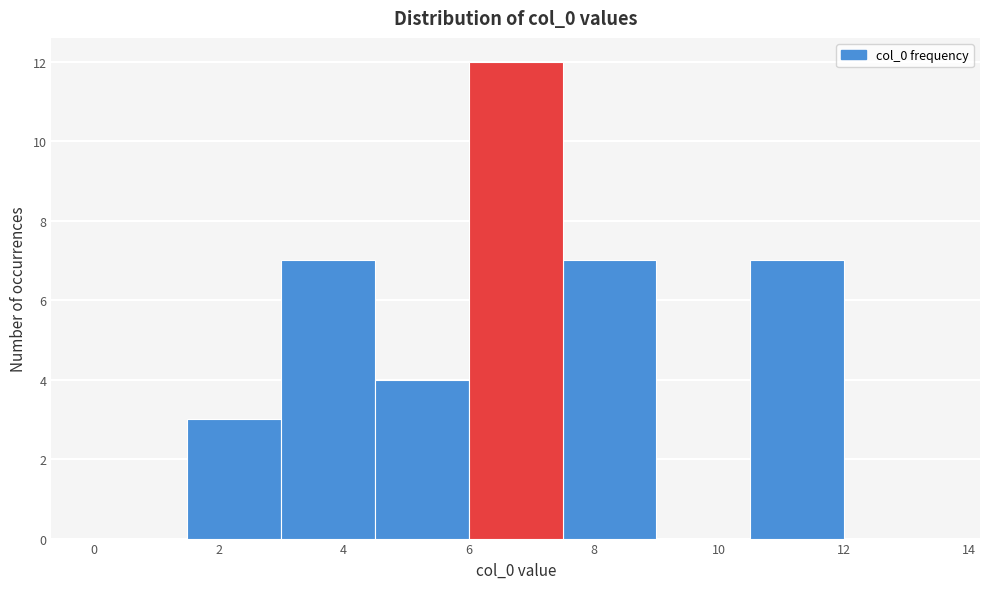

Reading left to right, list every bar in this chart as the range it spans on the x-axis followed by its height. Neither the bar edges nor the heights are printed on the chart, so give them approximately, as read against the axes.

0.0 to 1.5: 0
1.5 to 3.0: 3
3.0 to 4.5: 7
4.5 to 6.0: 4
6.0 to 7.5: 12
7.5 to 9.0: 7
9.0 to 10.5: 0
10.5 to 12.0: 7
12.0 to 13.5: 0